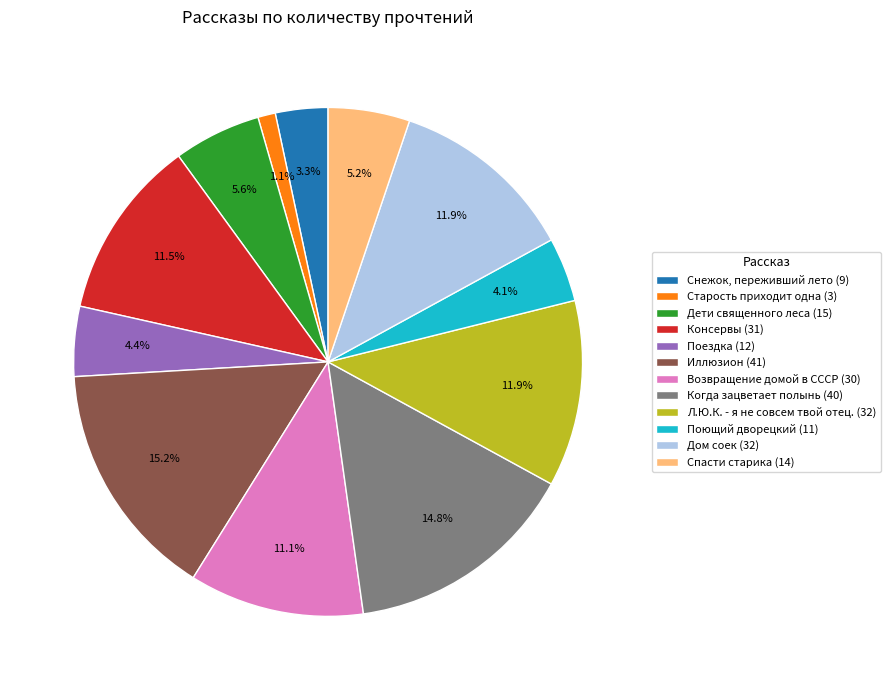

What portion of the pie excludes Консервы?

88.5%